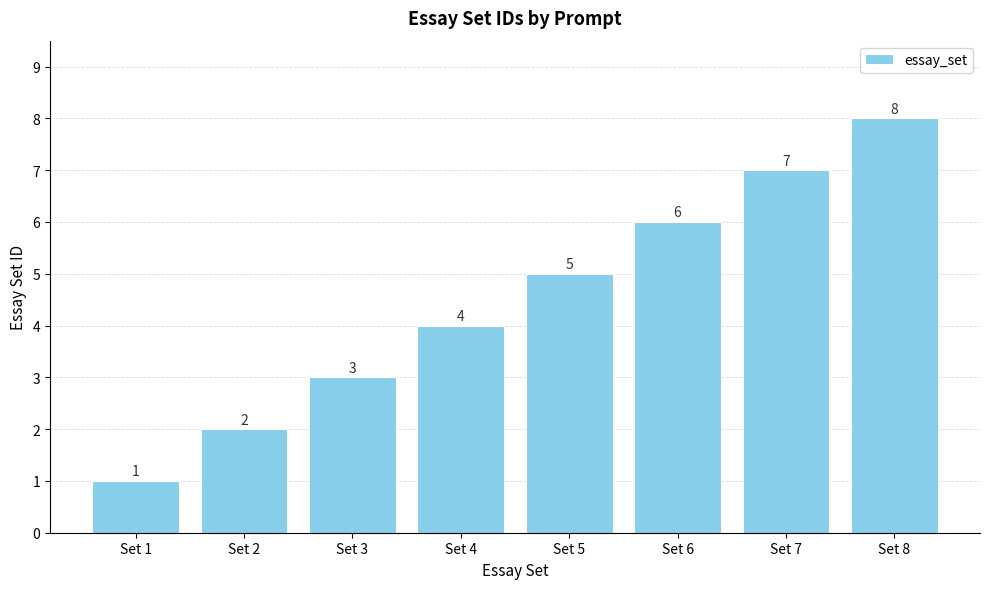

Are the bars grouped side by side (vs. stacked)?

No